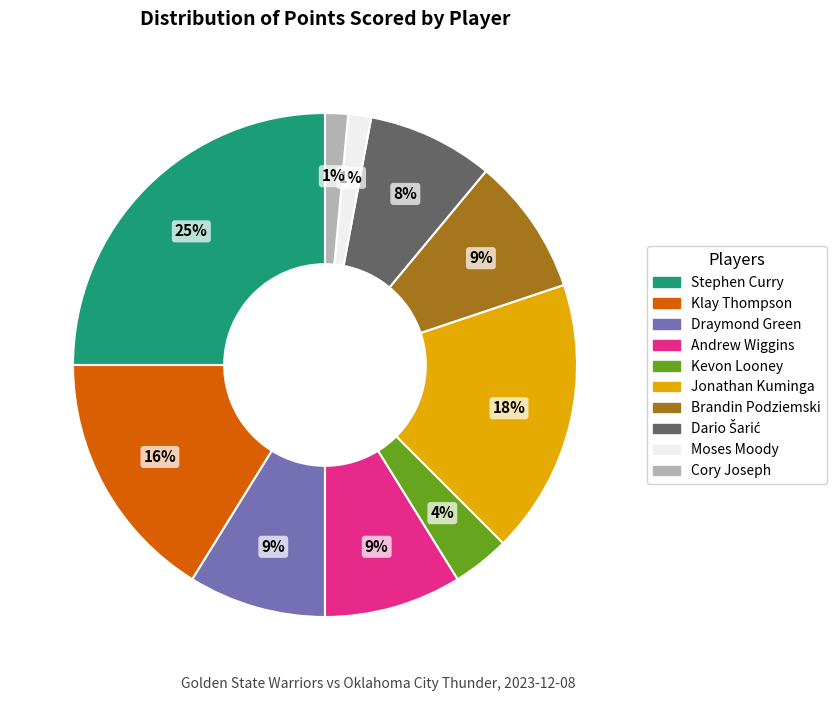

Is it true that Jonathan Kuminga is 25% of the pie?

False